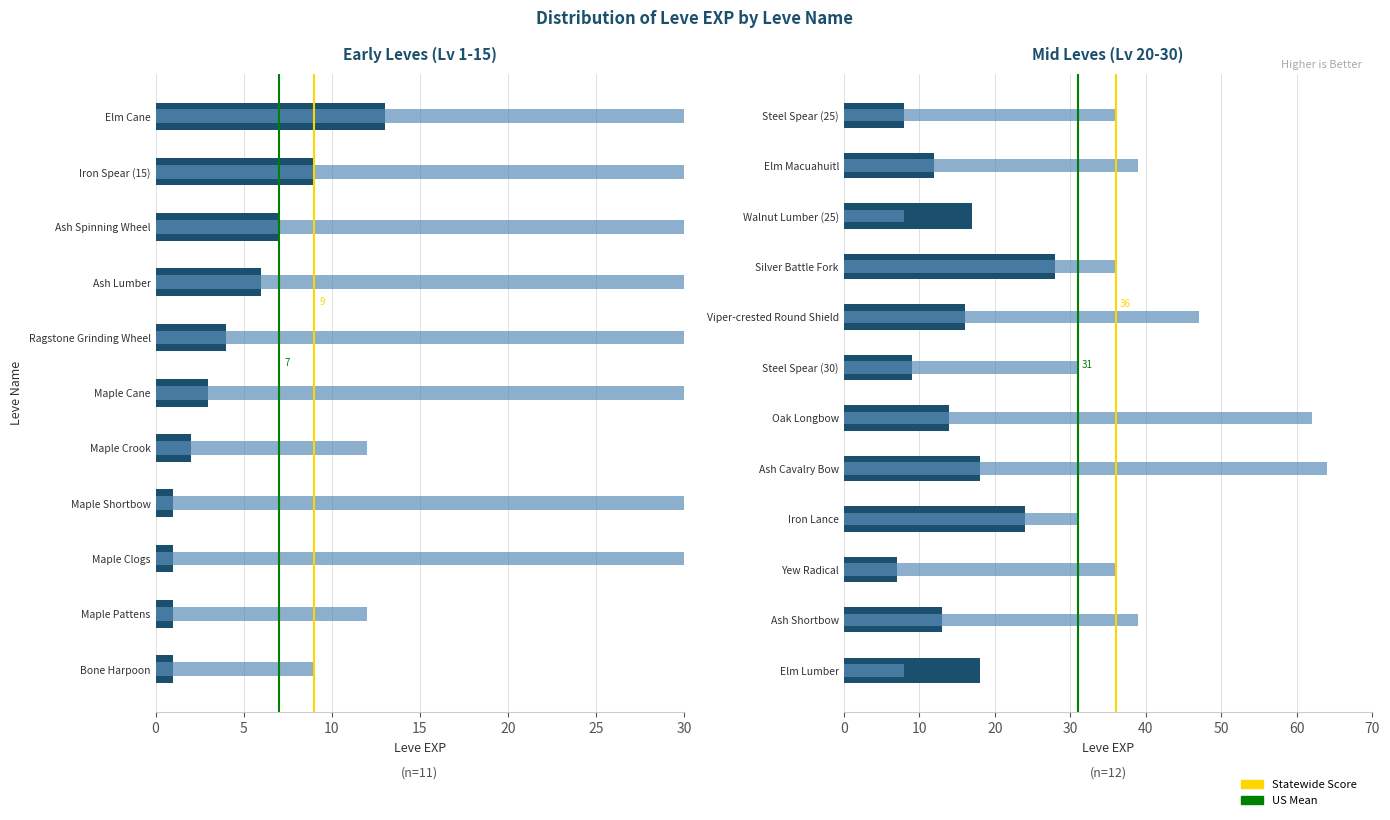

What is the spread (max minus min) of values at Viper-crested Round Shield?

31